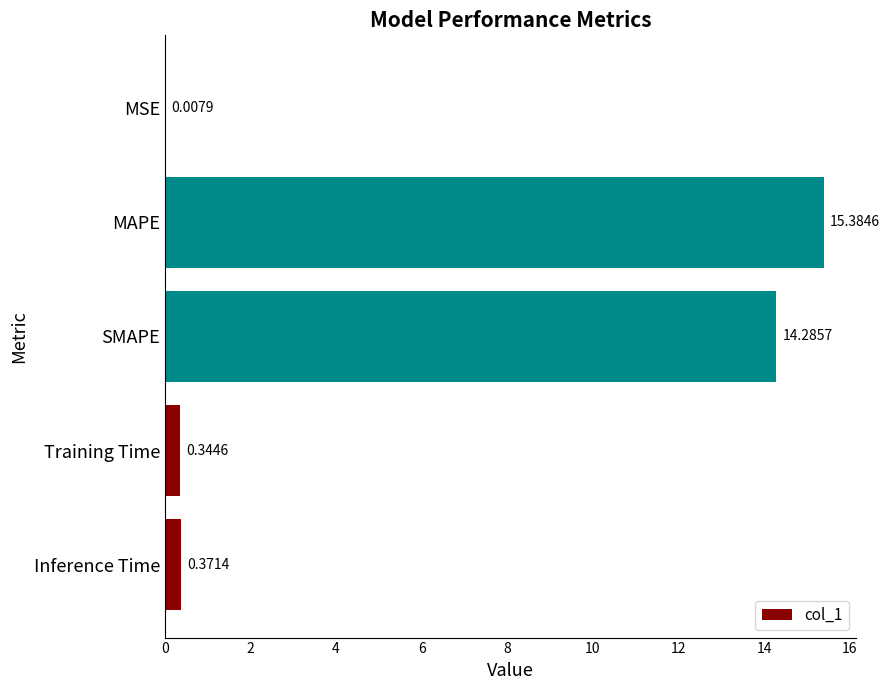

How many categories are shown in the chart?

5